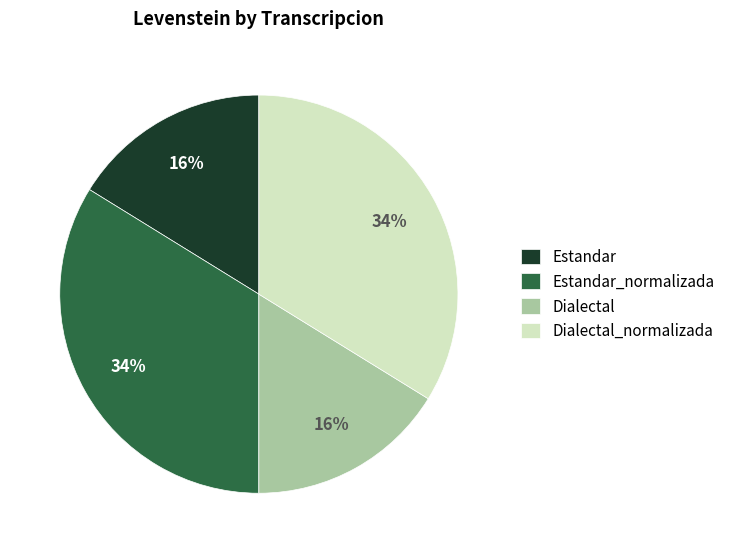

How many slices are in this pie chart?

4